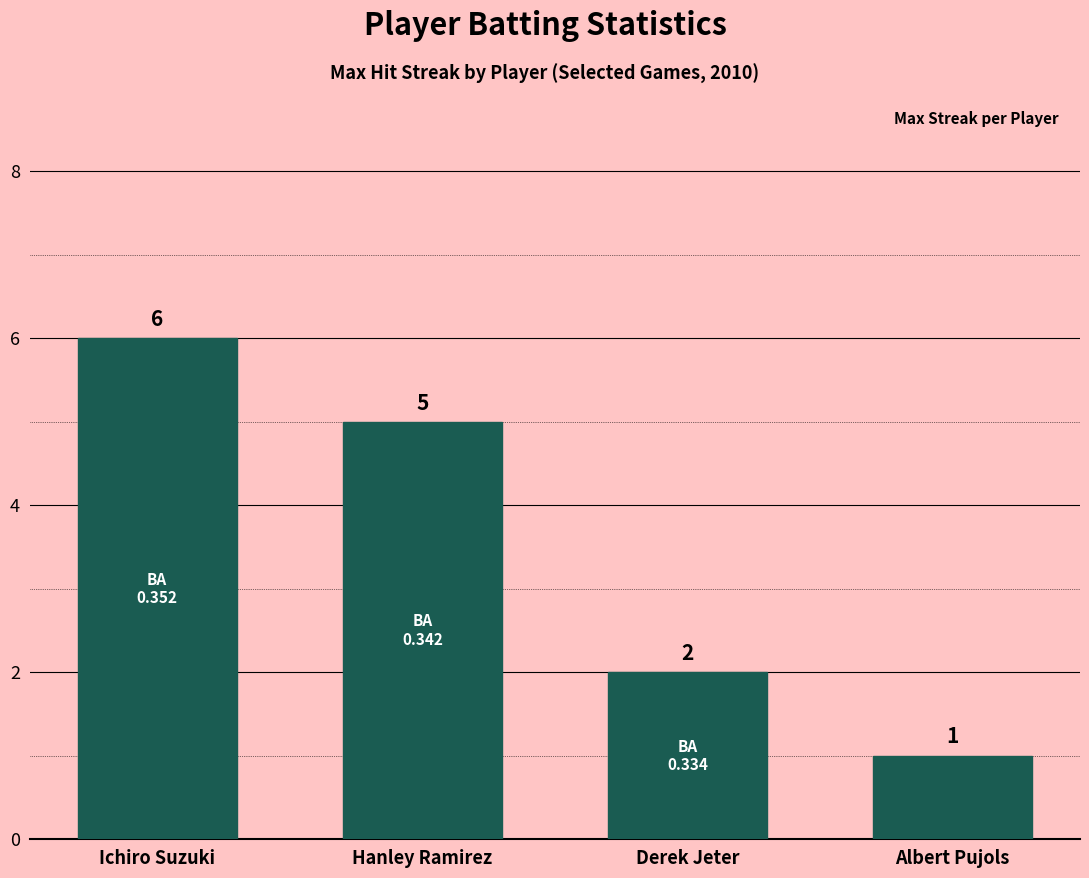

The value at Albert Pujols is 1. True or false?

True